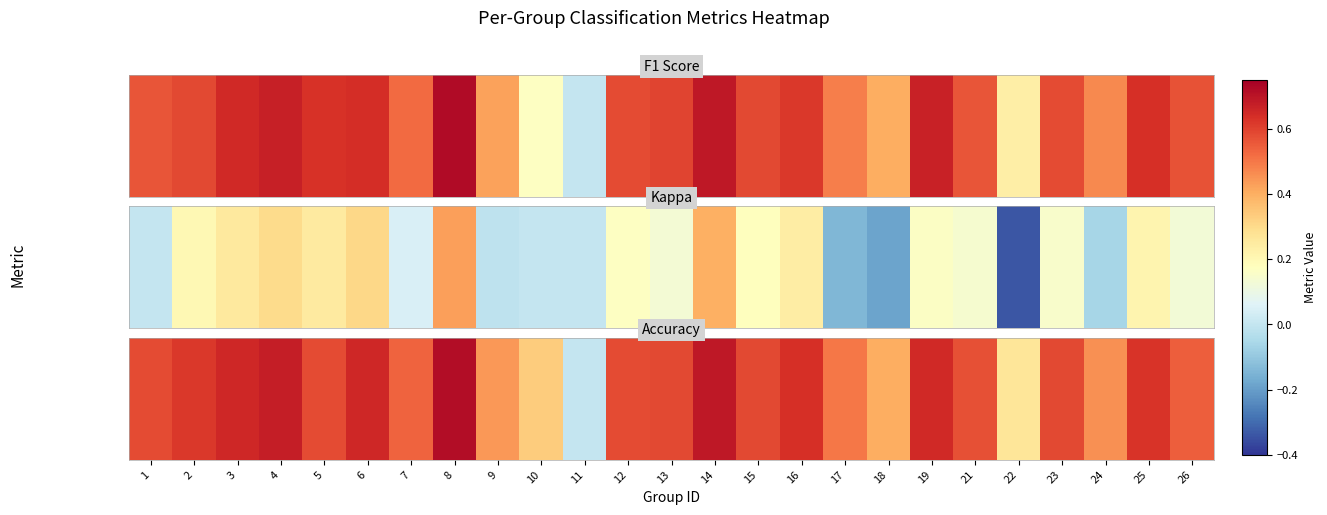

What is the change in value from 2 to 14?

+0.1